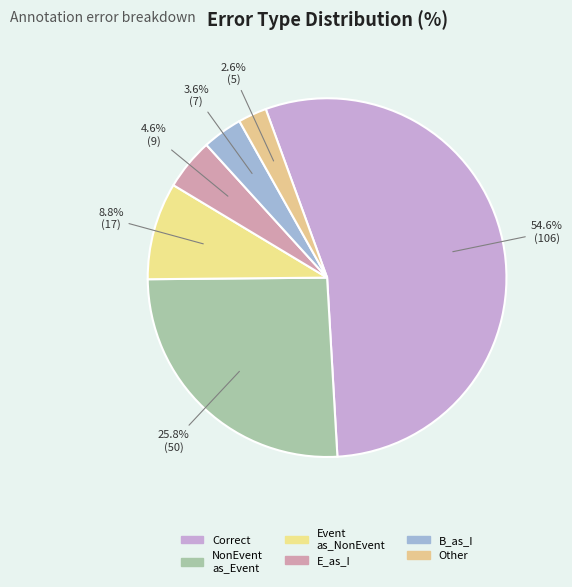

To the nearest percent, what is the difference between the largest and smallest slice percentages?

52%